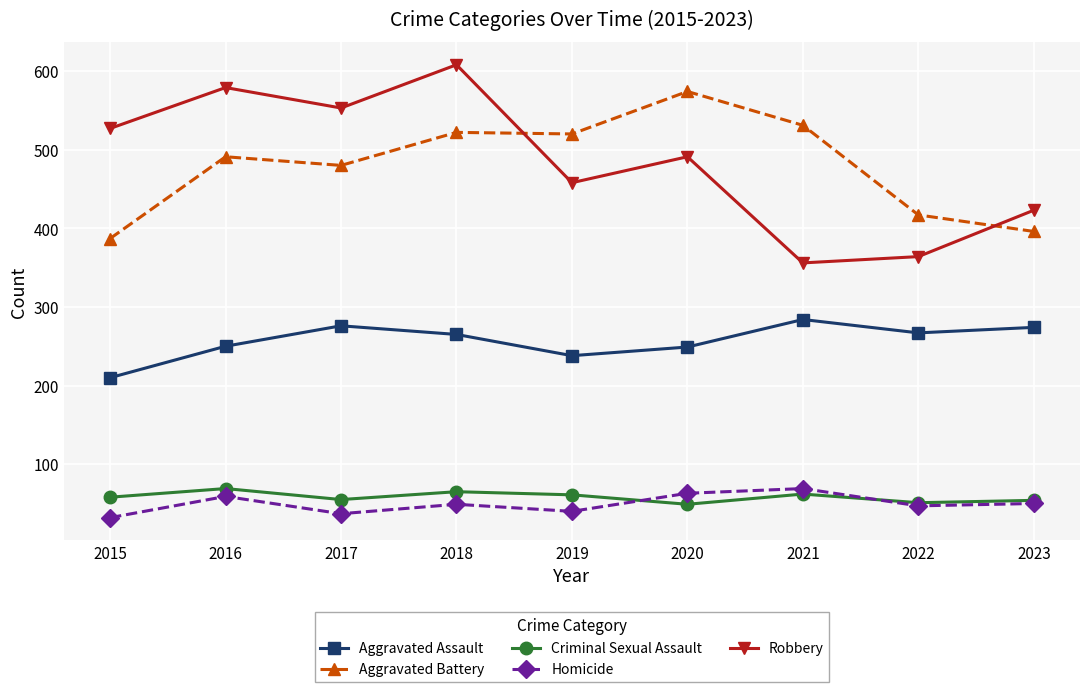

What is the value of the Robbery point at the 9th from the left?

423